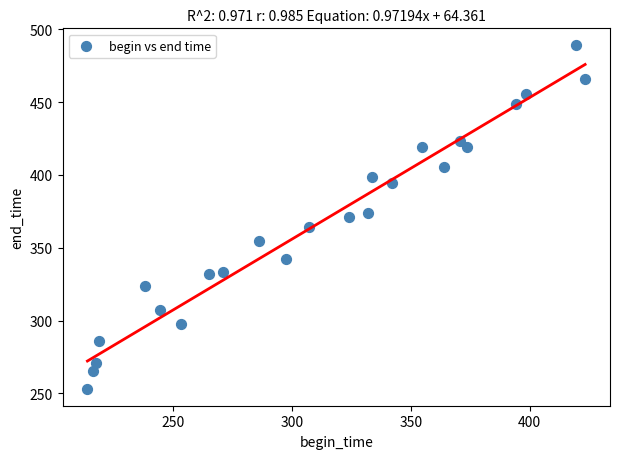

What is the range of X values (max minus min)?

209.4